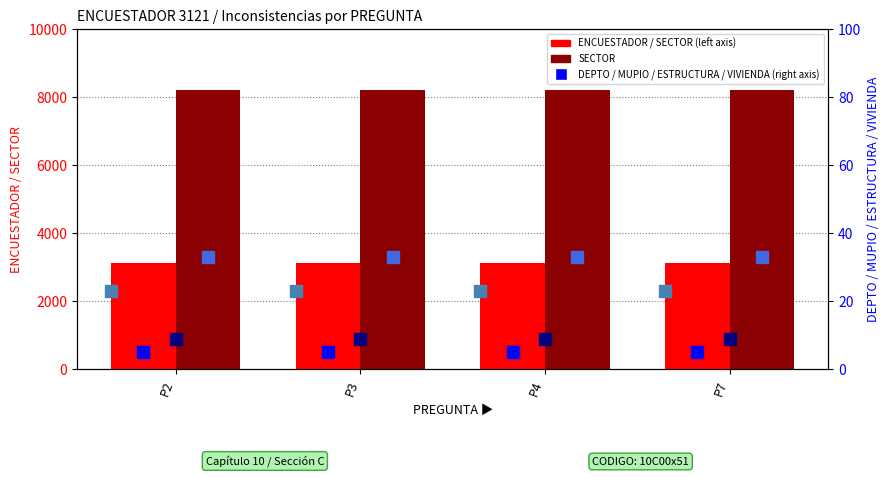

Is it true that ESTRUCTURA equals 33 at P2?

True